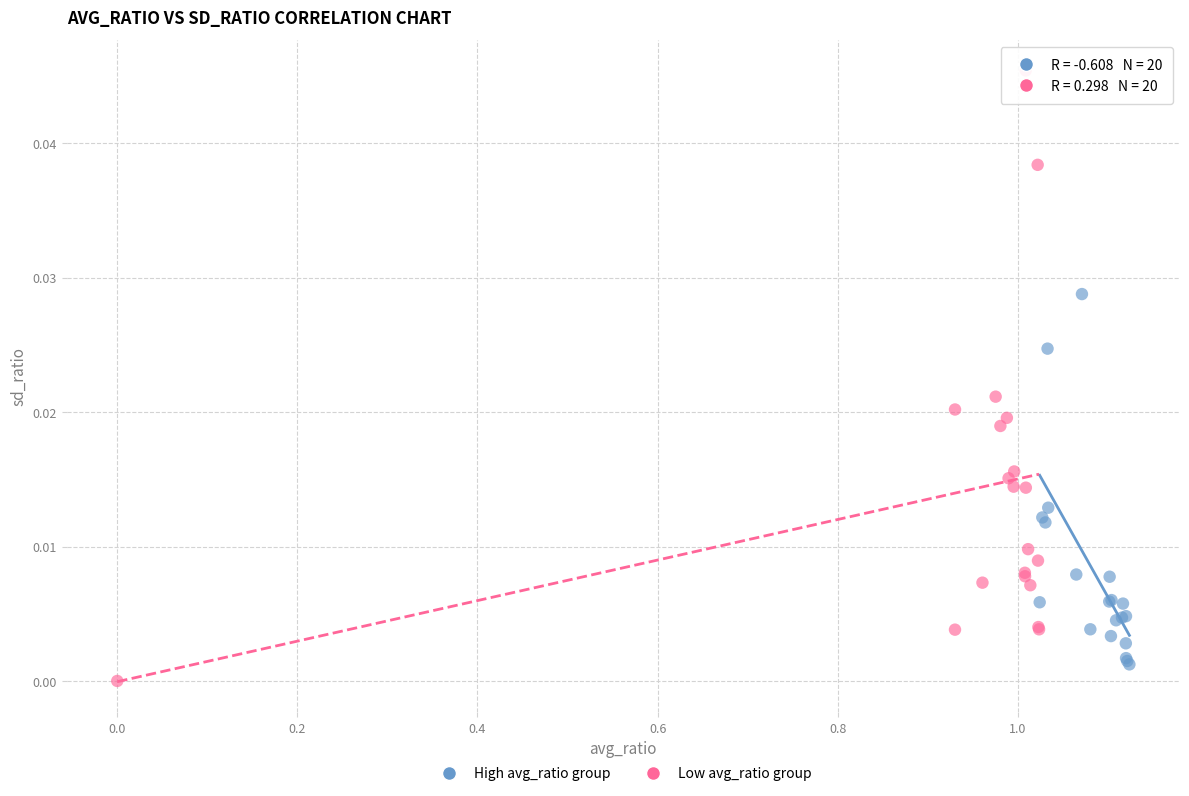

Which series has the largest Y range (max minus min)?

Low avg_ratio group